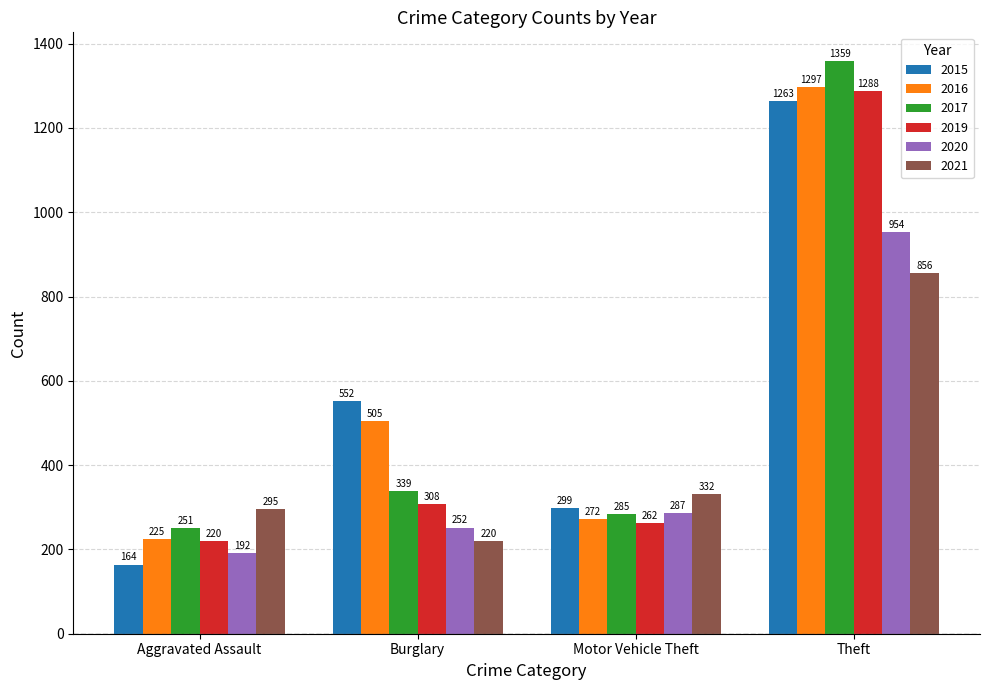

At Aggravated Assault, list the series in order from smallest to largest.

2015, 2020, 2019, 2016, 2017, 2021